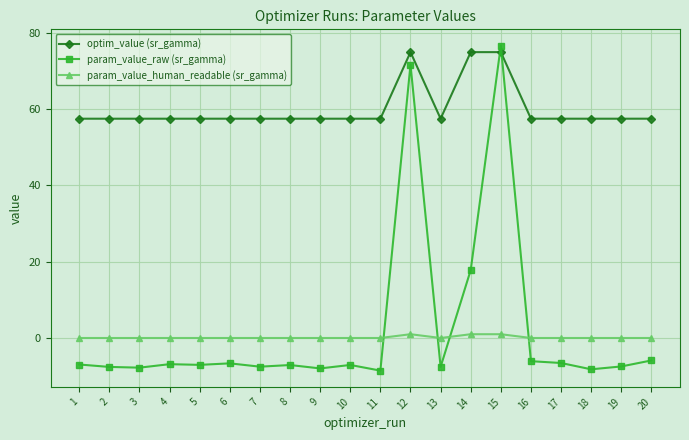

What is the maximum value for optim_value (sr_gamma)?

74.9